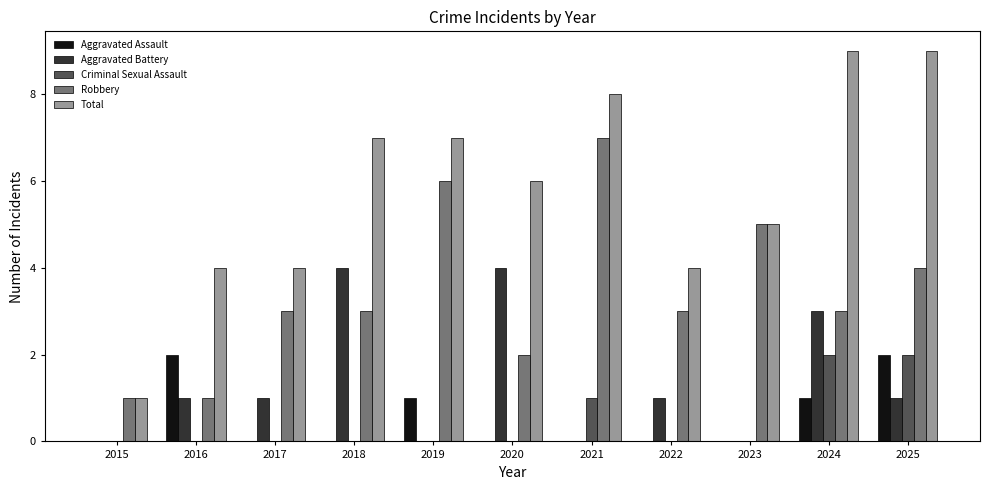

Does the chart contain stacked bars?

No